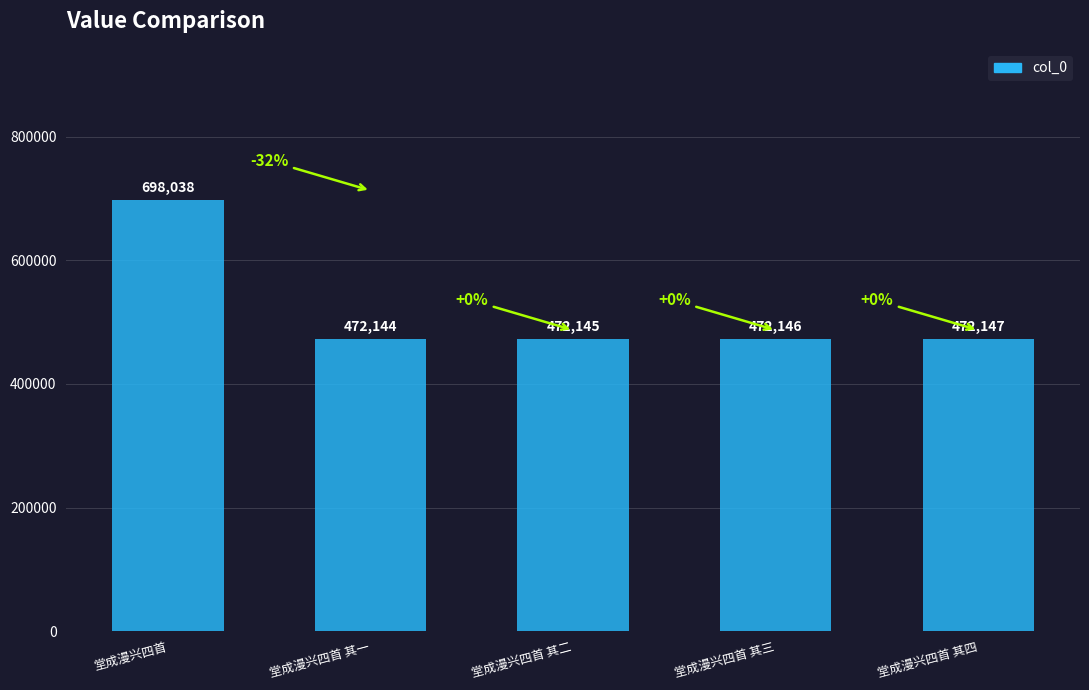

How many bars are there in total?

5